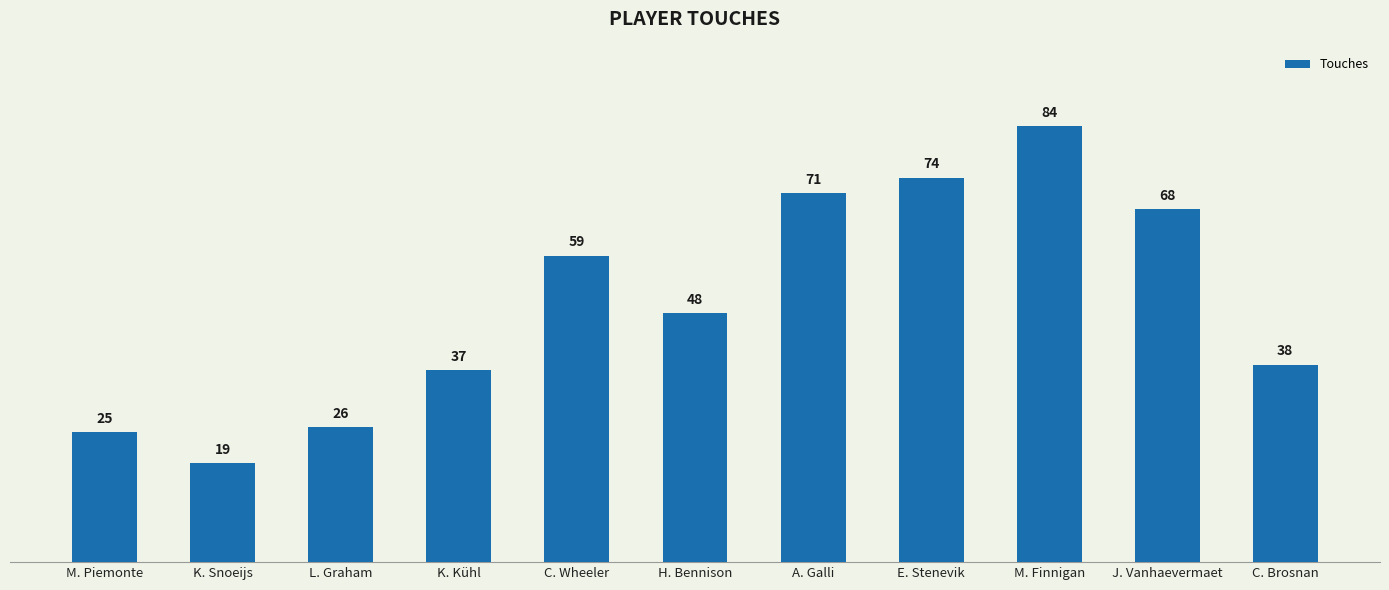

What is the label of the 11th bar from the right?

M. Piemonte